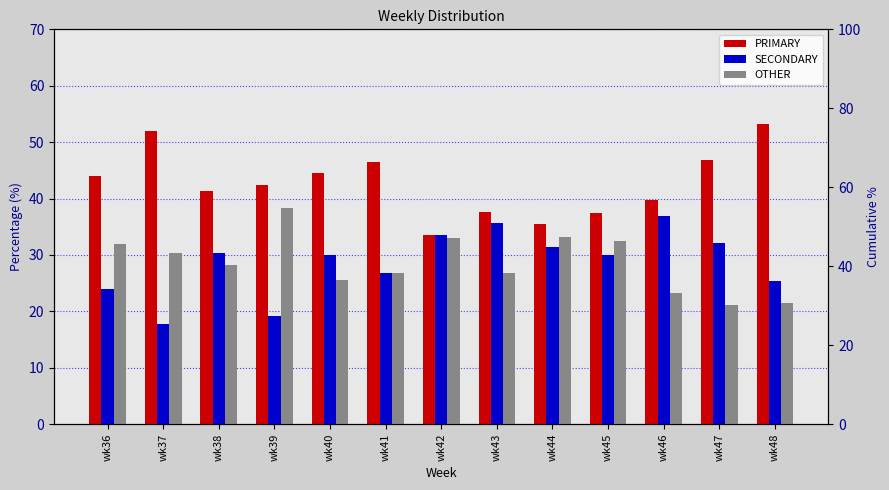

Rank the series at wk36 from highest to lowest value.

PRIMARY, OTHER, SECONDARY